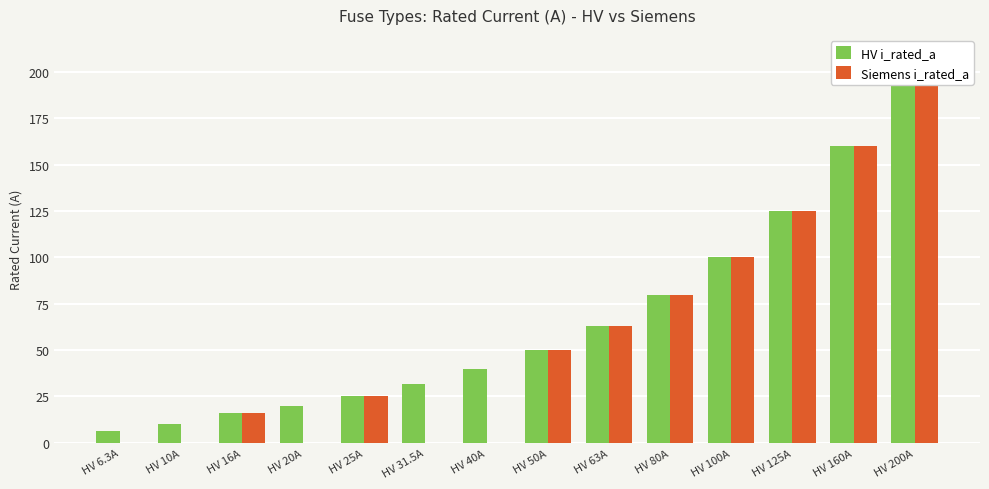

At HV 31.5A, list the series in order from smallest to largest.

Siemens i_rated_a, HV i_rated_a